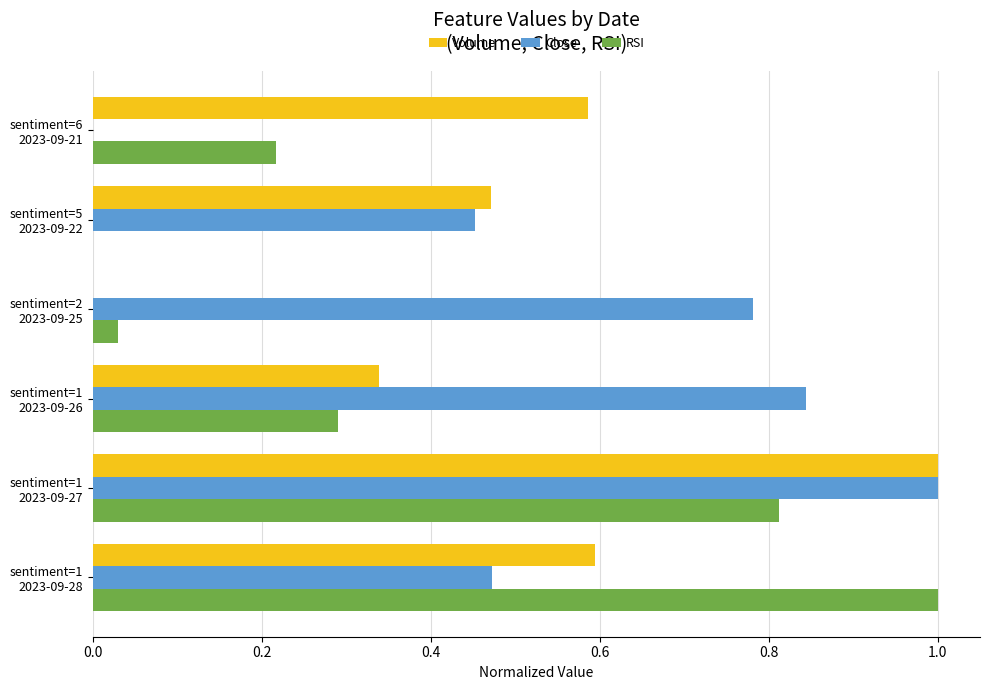

Which series has the largest total across all categories?

Close